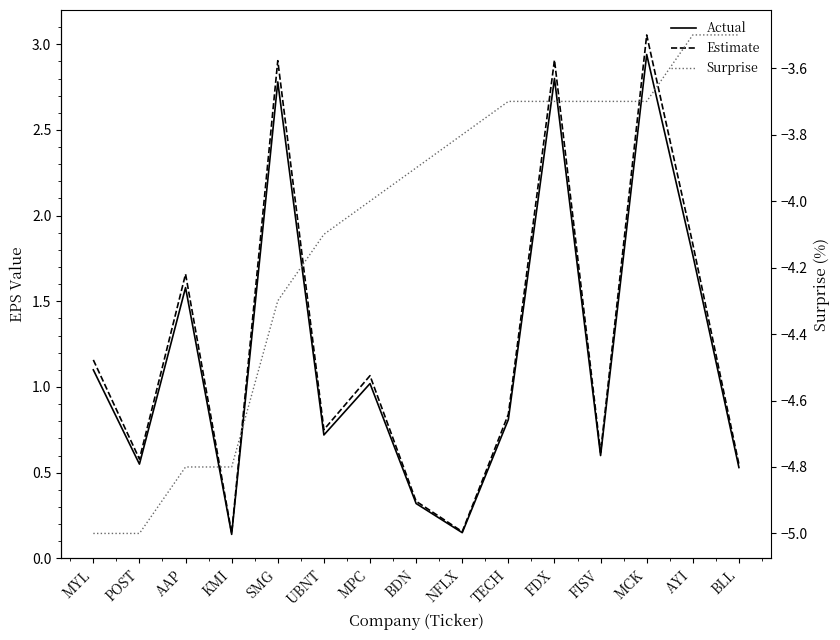

Reading right to left, transcribe all the data shown in this chart.

Actual: 0.5	1.8	2.9	0.6	2.8	0.8	0.1	0.3	1.0	0.7	2.8	0.1	1.6	0.6	1.1
Estimate: 0.5	1.8	3.1	0.6	2.9	0.8	0.2	0.3	1.1	0.8	2.9	0.1	1.7	0.6	1.2
Surprise: -3.5	-3.5	-3.7	-3.7	-3.7	-3.7	-3.8	-3.9	-4.0	-4.1	-4.3	-4.8	-4.8	-5.0	-5.0